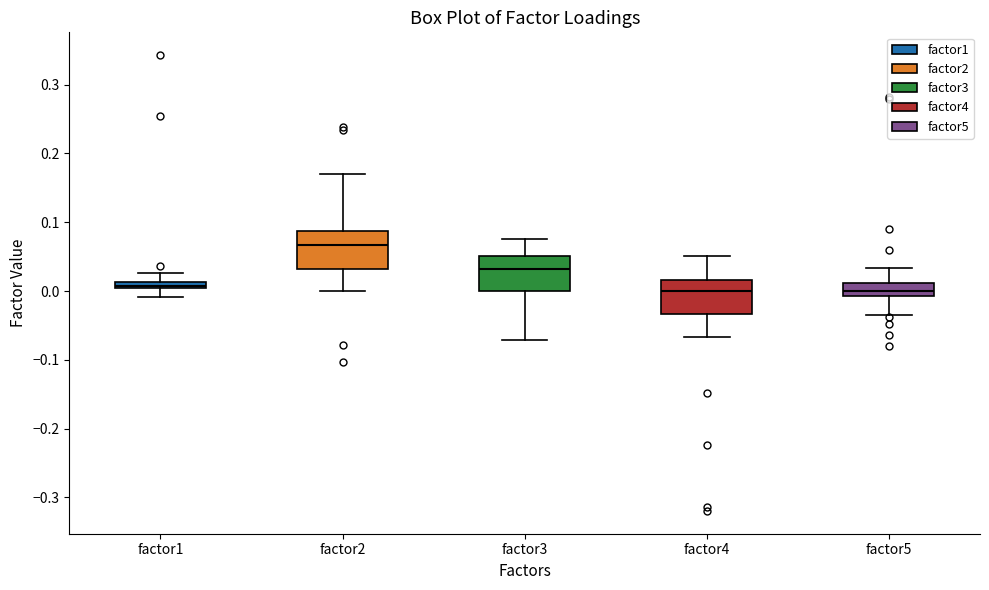

Where does the upper whisker of the box for factor1 end on the y-axis? The values are not printed on the chart, so give them approximately, as read against the axis.

0.03